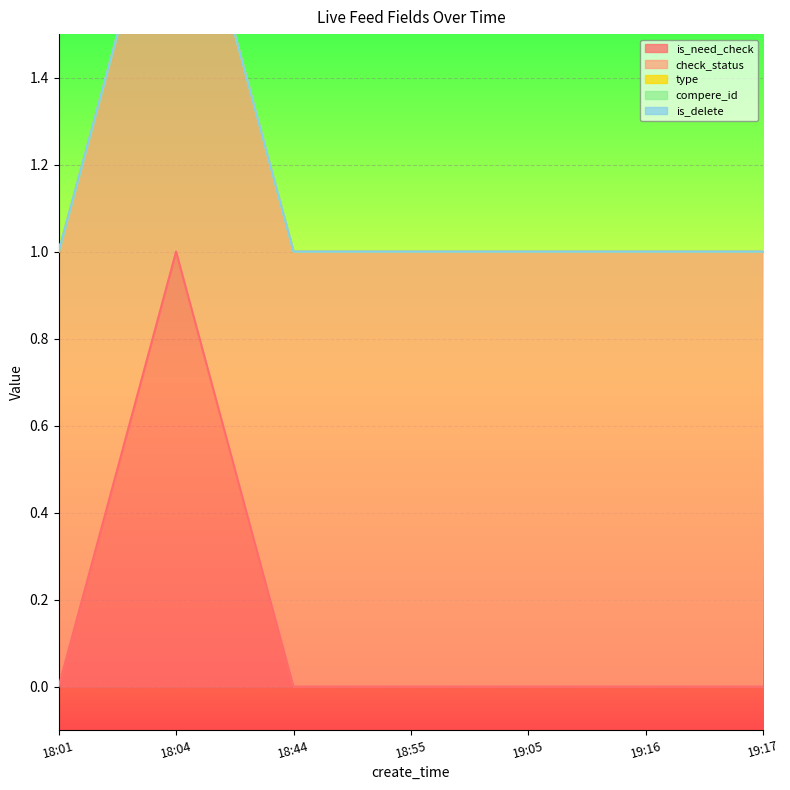

Does the chart display data point markers on the line(s)?

No